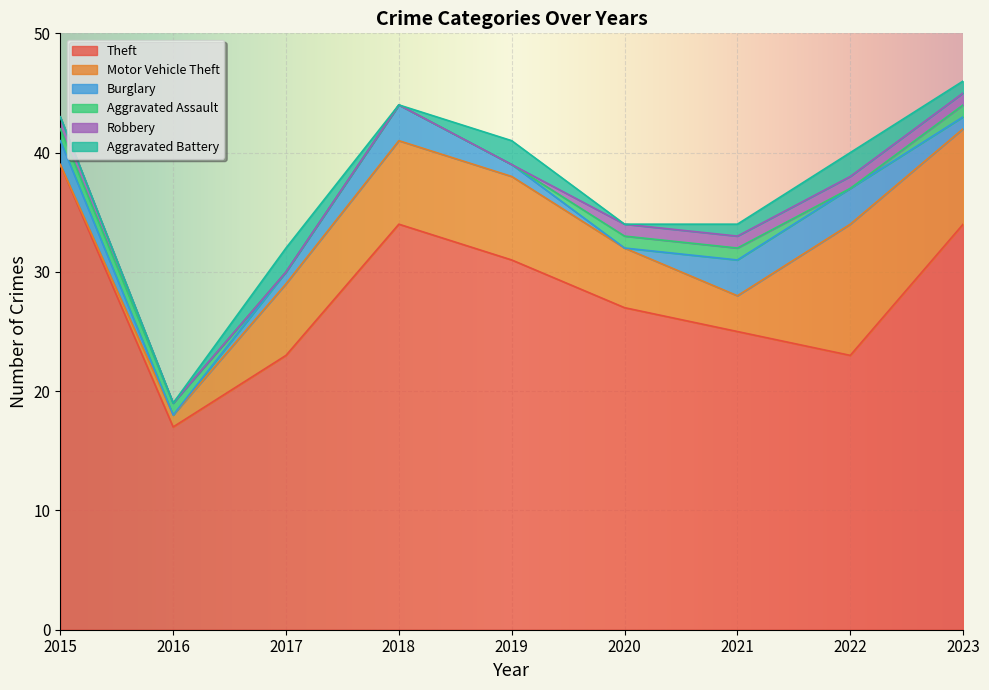

At which category does the chart reach its minimum across all series?

2015